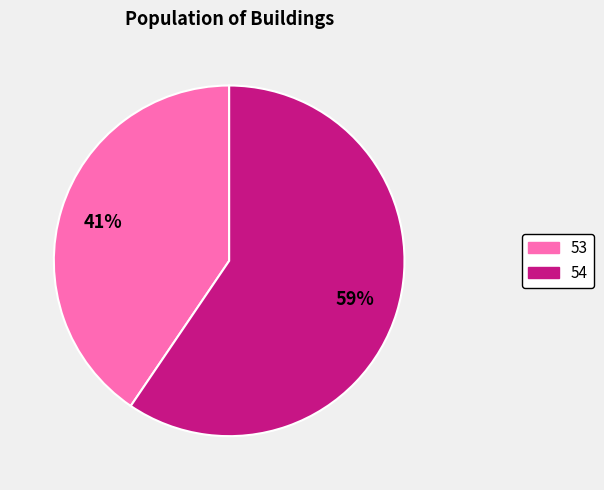

True or false: 54 accounts for 59% of the total.

True